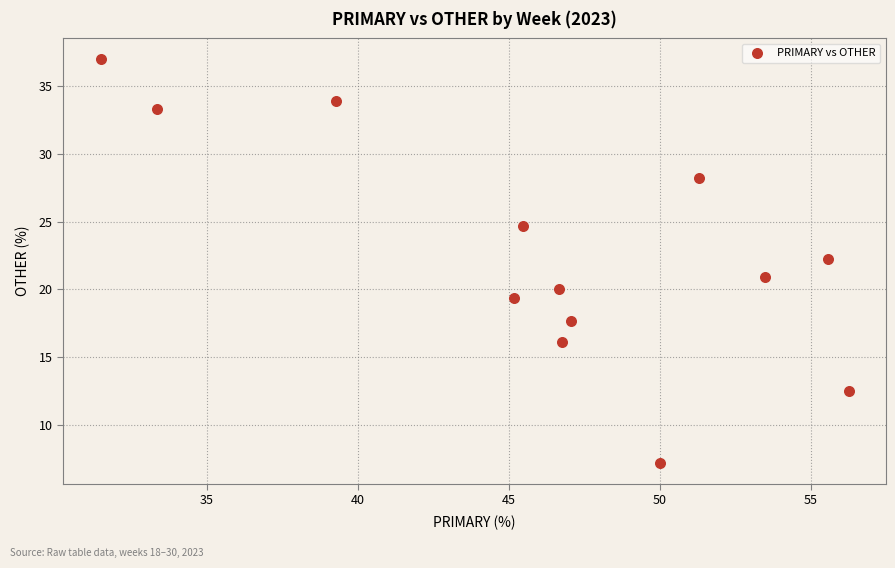

What is the range of X values (max minus min)?

24.8